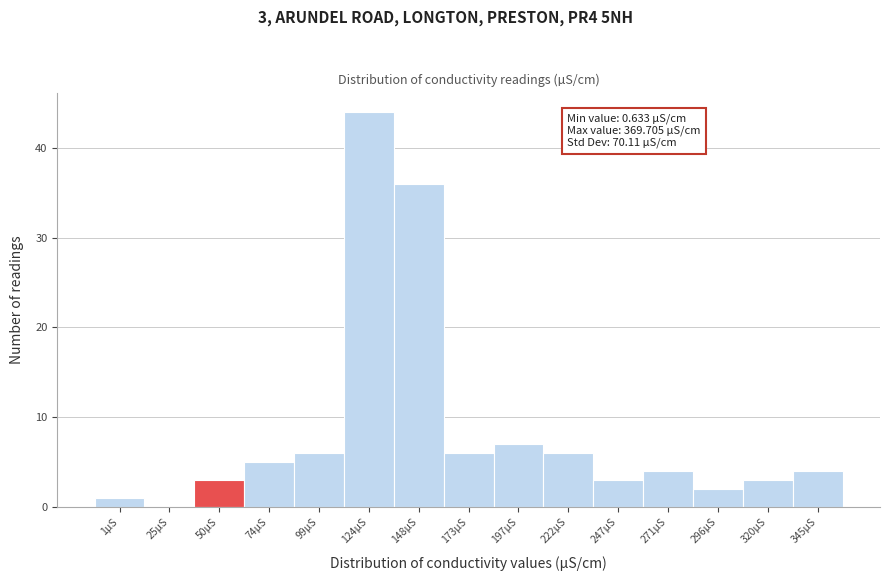

Reading right to left, transcribe all the data shown in this chart.

345µS=4	320µS=3	296µS=2	271µS=4	247µS=3	222µS=6	197µS=7	173µS=6	148µS=36	124µS=44	99µS=6	74µS=5	50µS=3	25µS=0	1µS=1